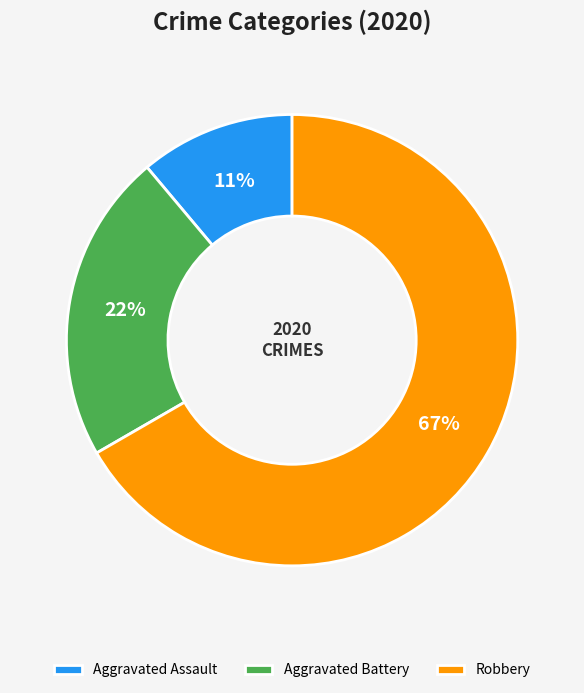

Rank the categories by value from lowest to highest.

Aggravated Assault, Aggravated Battery, Robbery